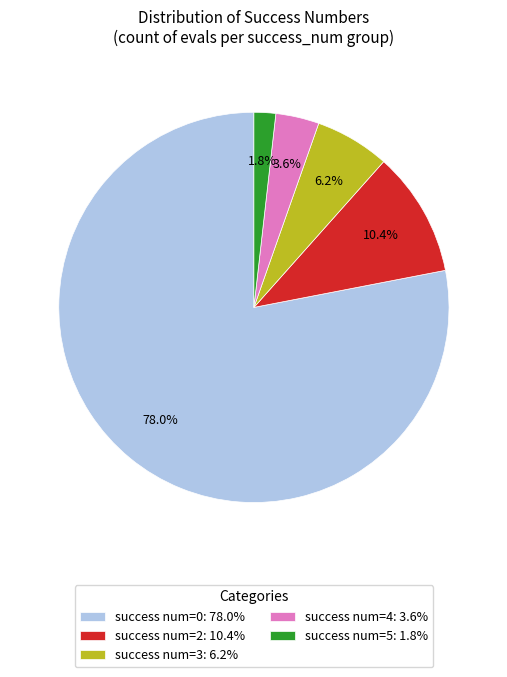

What is the ratio of the value at success num=2: 10.4% to the value at success num=3: 6.2%?

1.7